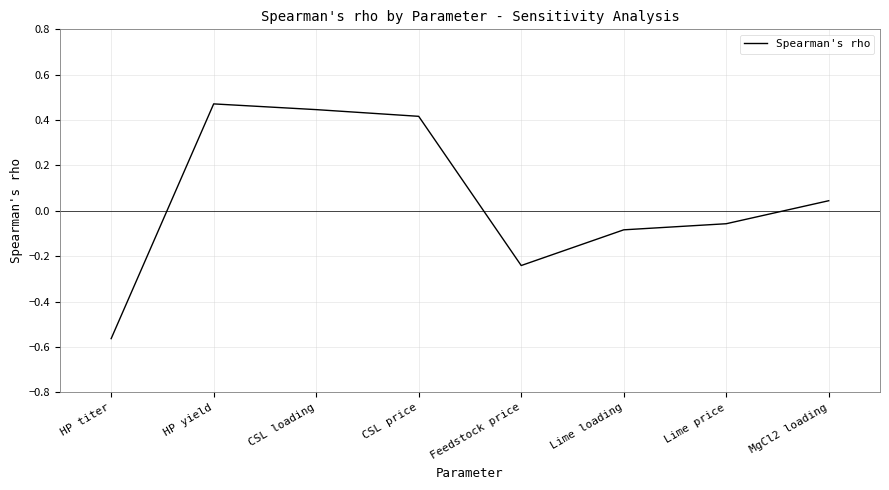

What is the change in value from Feedstock price to MgCl2 loading?

+0.3